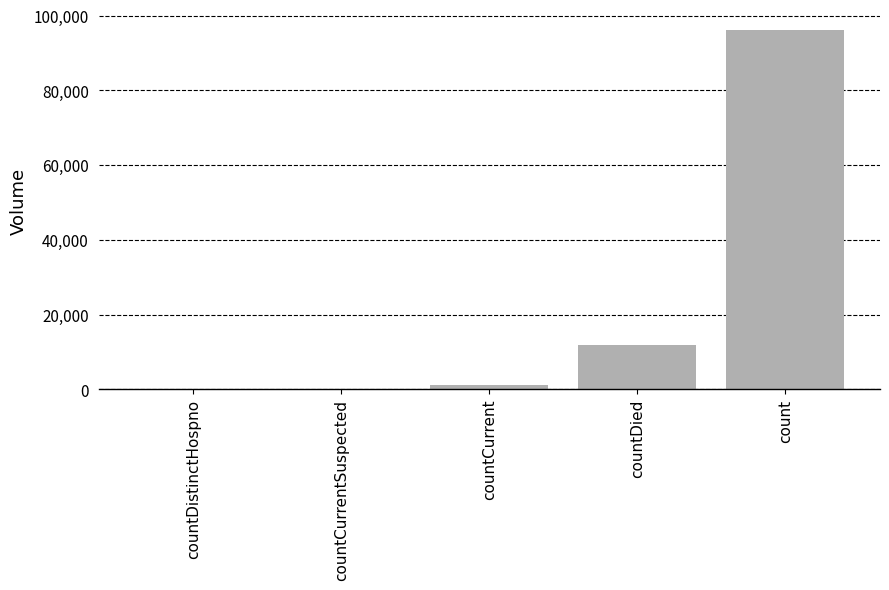

Reading left to right, what are all the values shown in this chart?

0	0	1130	11931	96125